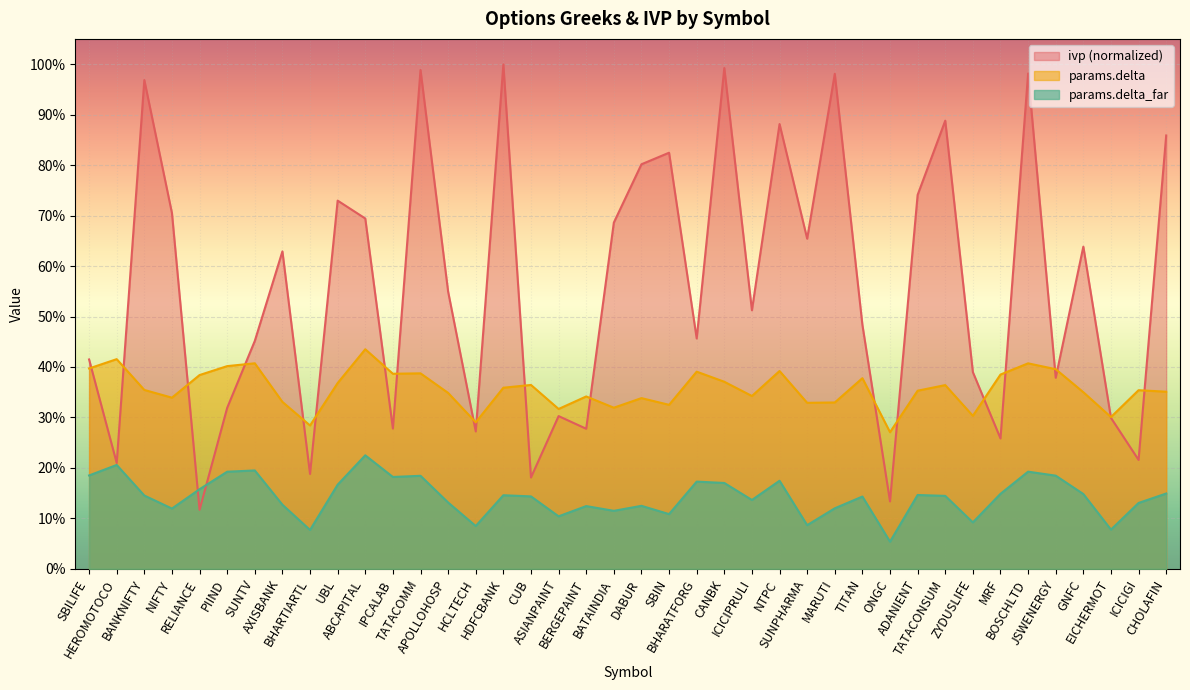

List the labels in order of params.delta_far value, largest first.

ABCAPITAL, HEROMOTOCO, SUNTV, BOSCHLTD, PIIND, SBILIFE, JSWENERGY, TATACOMM, IPCALAB, NTPC, BHARATFORG, CANBK, UBL, RELIANCE, CHOLAFIN, MRF, GNFC, ADANIENT, HDFCBANK, BANKNIFTY, TATACONSUM, CUB, TITAN, ICICIPRULI, APOLLOHOSP, ICICIGI, AXISBANK, DABUR, BERGEPAINT, MARUTI, NIFTY, BATAINDIA, SBIN, ASIANPAINT, ZYDUSLIFE, SUNPHARMA, HCLTECH, EICHERMOT, BHARTIARTL, ONGC